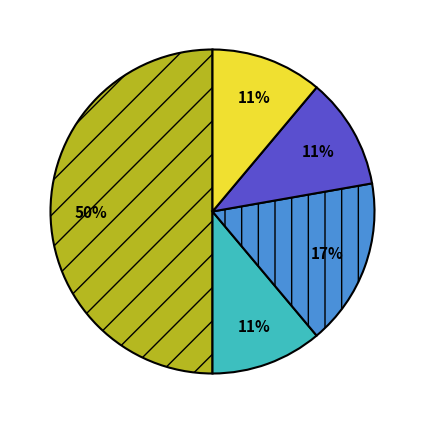

To the nearest percent, what is the average slice percentage?

20%